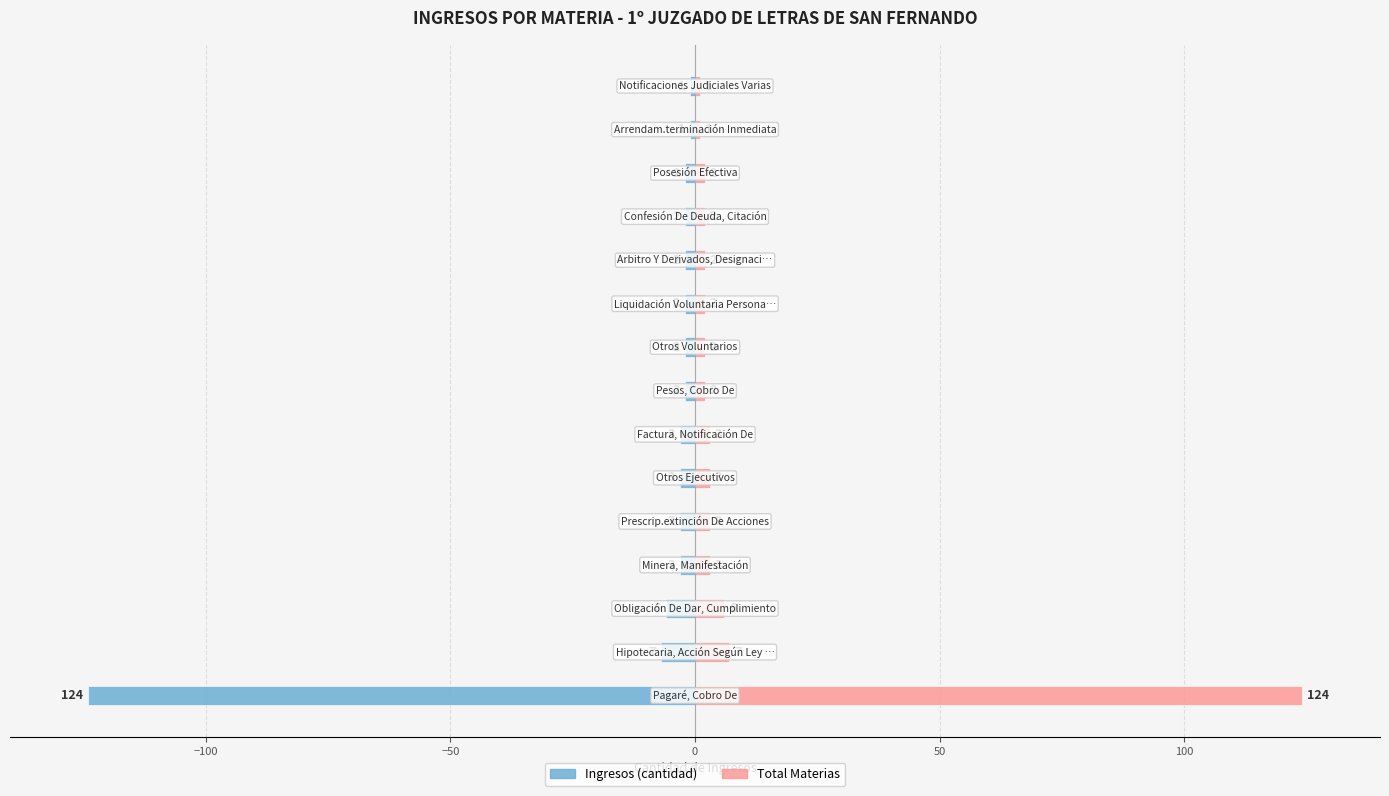

Rank the series by their maximum value, from highest to lowest.

Total Materias, Ingresos (cantidad)